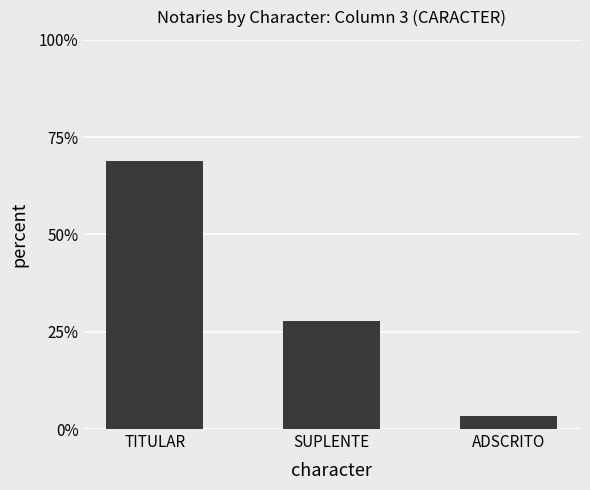

Reading left to right, transcribe all the data shown in this chart.

68.9	27.7	3.4